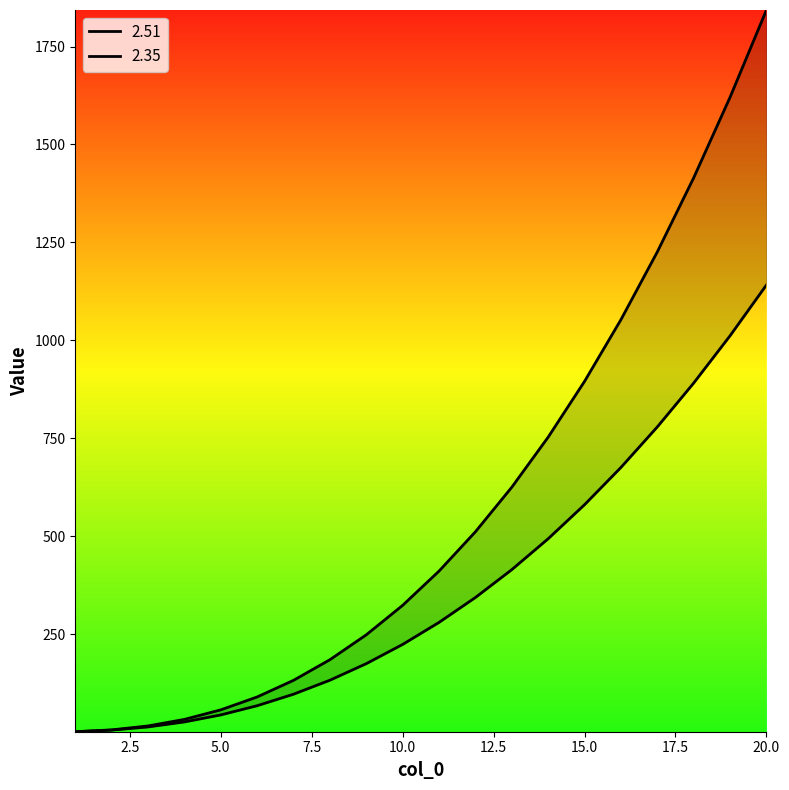

At which category does the chart reach its peak across all series?

20